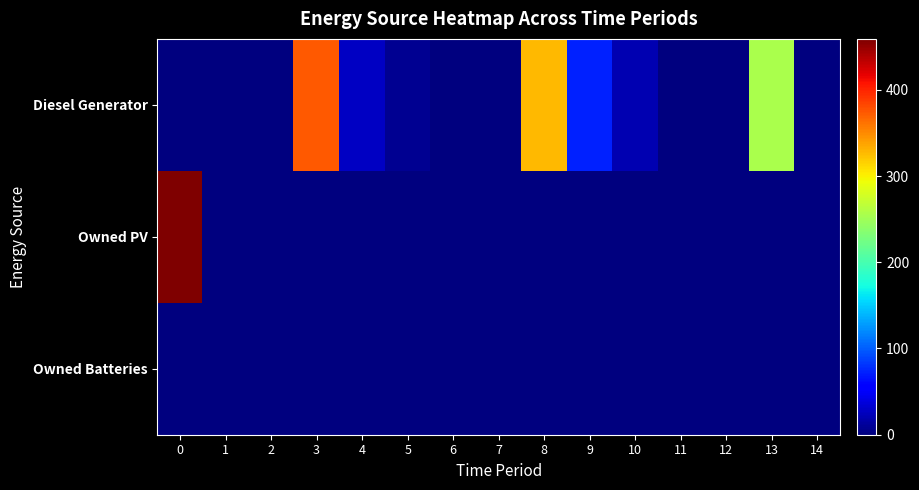

Which has a higher value, 10 or 14?

10